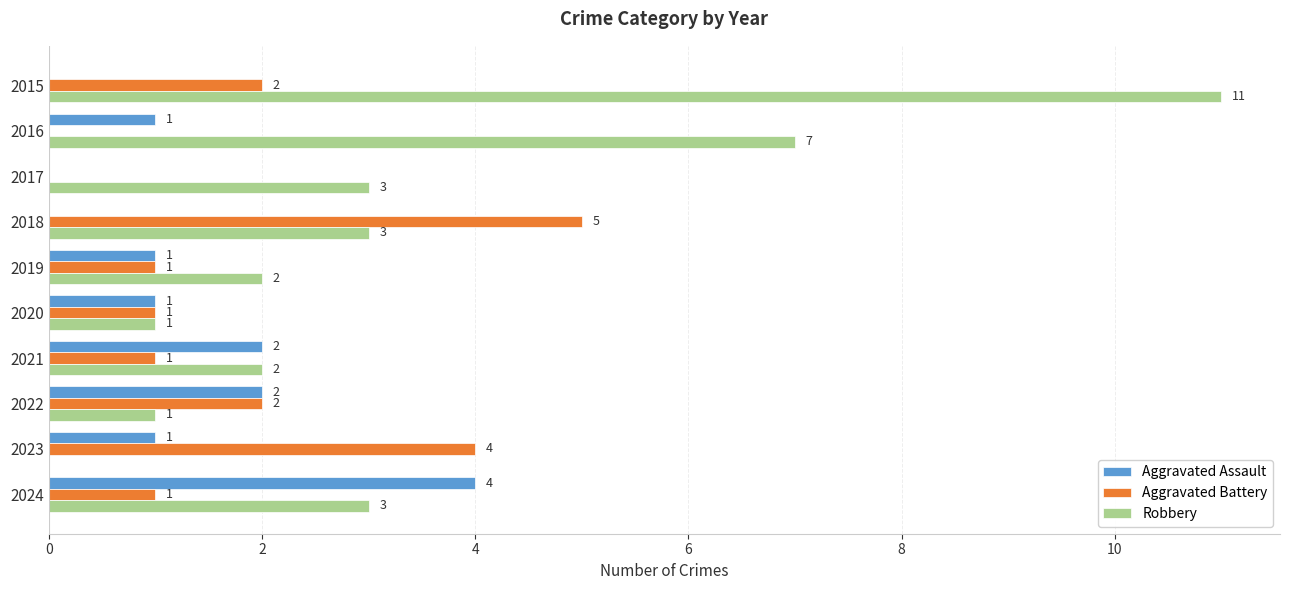

Which series has the largest total across all categories?

Robbery